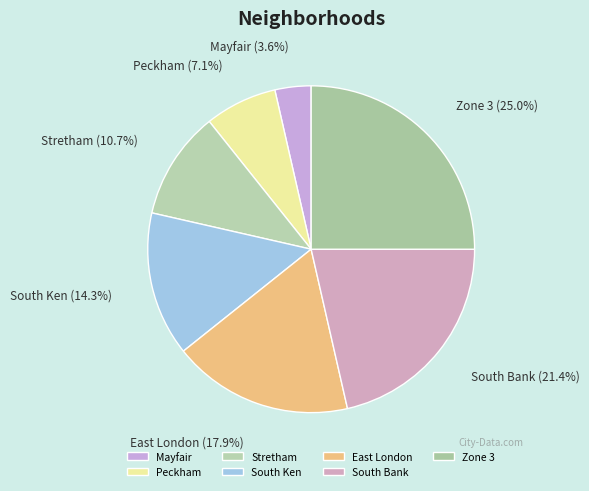

To the nearest percent, what is the difference between the Peckham and South Ken slice percentages?

7%